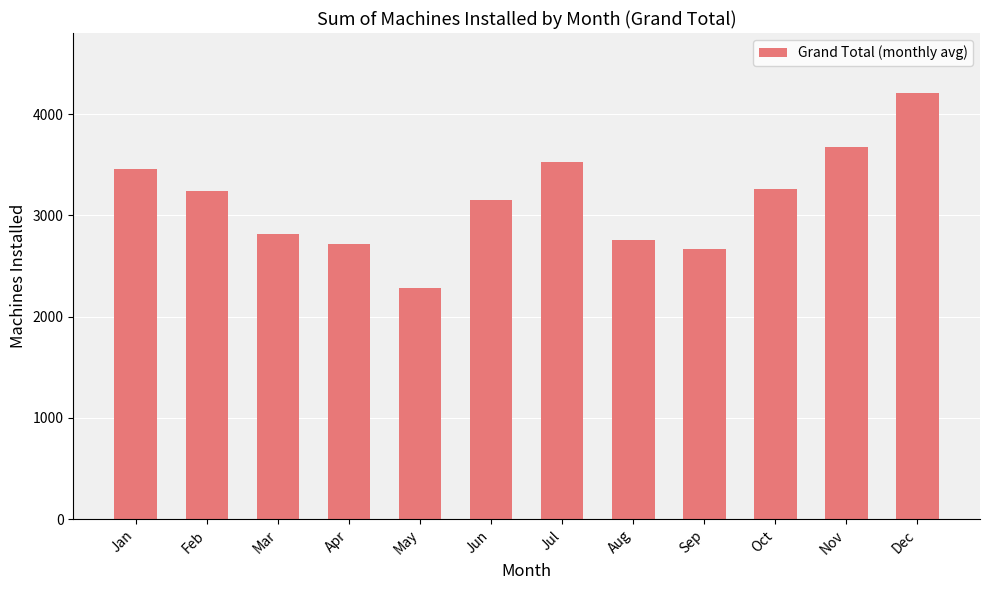

Which label corresponds to the largest value in the chart?

Dec